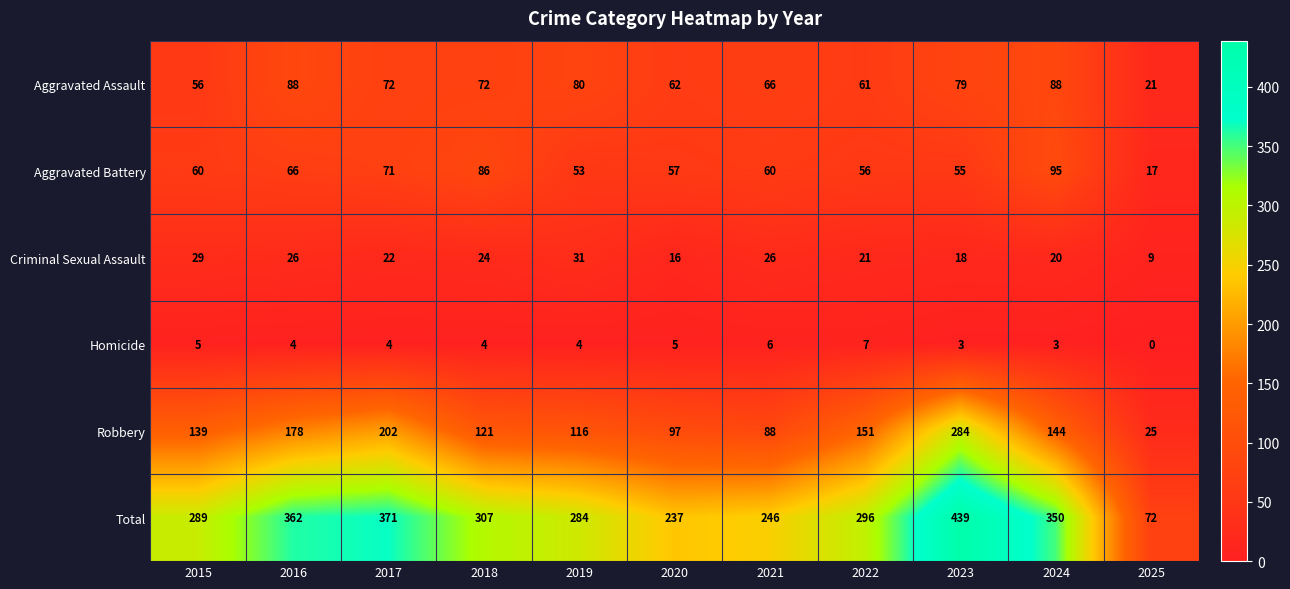

Count the number of data series in this chart.

6